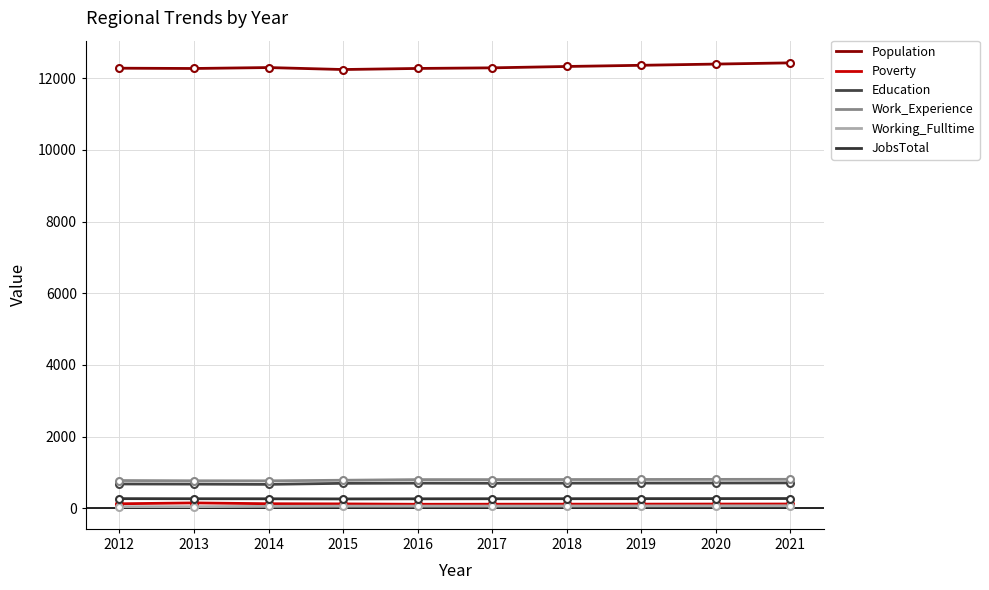

How many lines are shown in the chart?

6